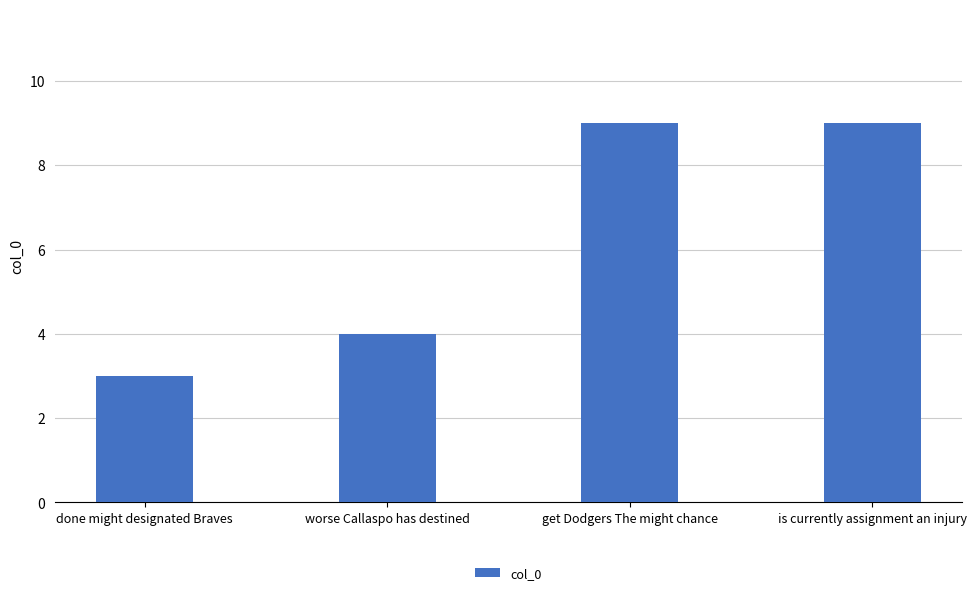

What position from the right is done might designated Braves?

4